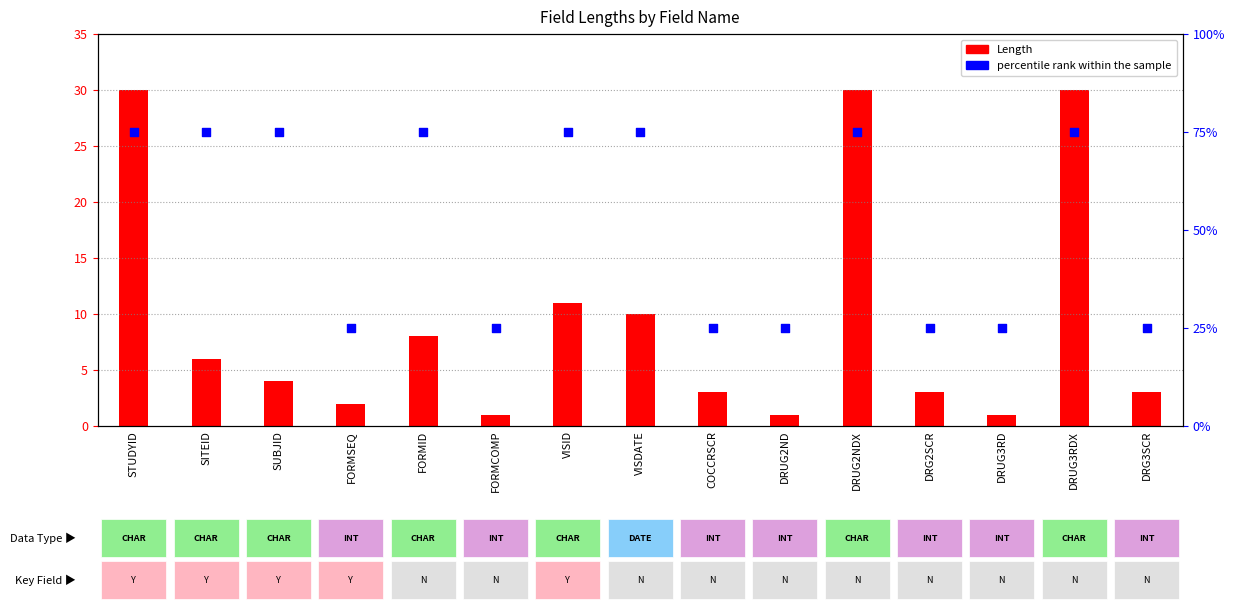

What is the total value across all series at DRG2SCR?

28